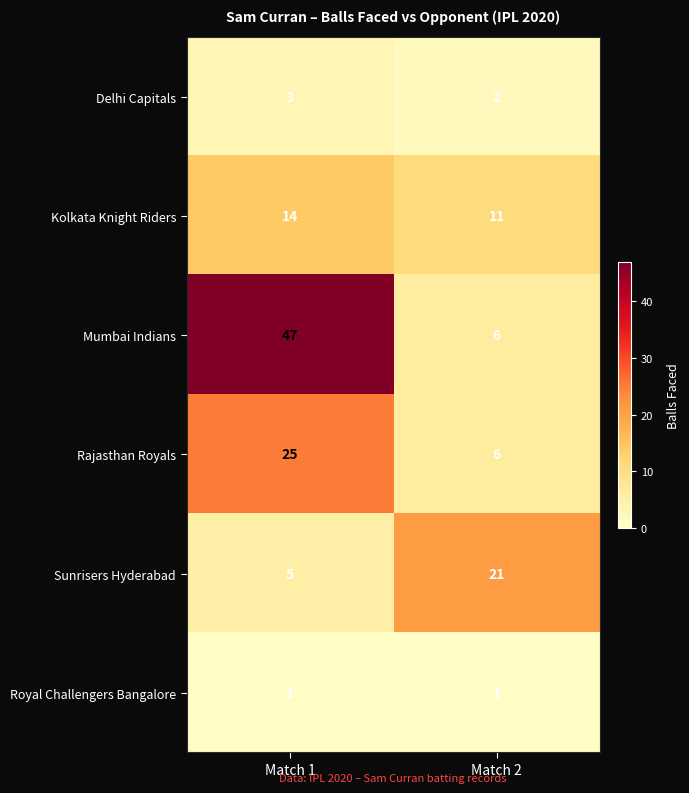

What is the spread (max minus min) of values at Match 1?

46